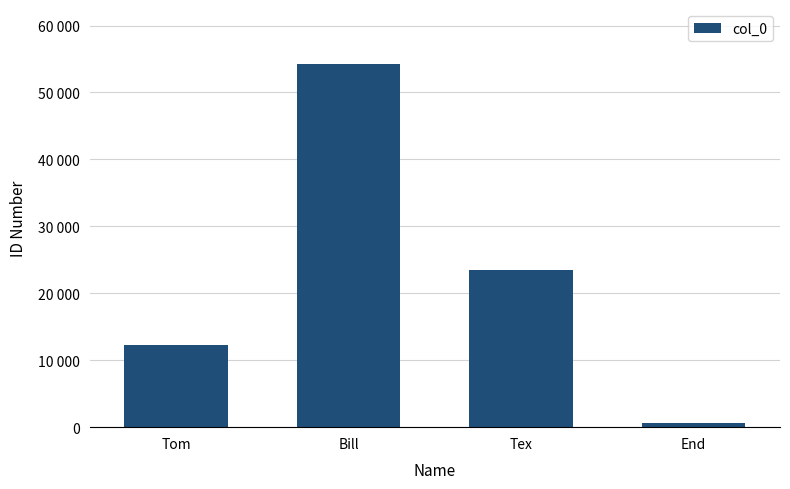

Reading right to left, list all the values displayed in this chart.

666	23456	54321	12345